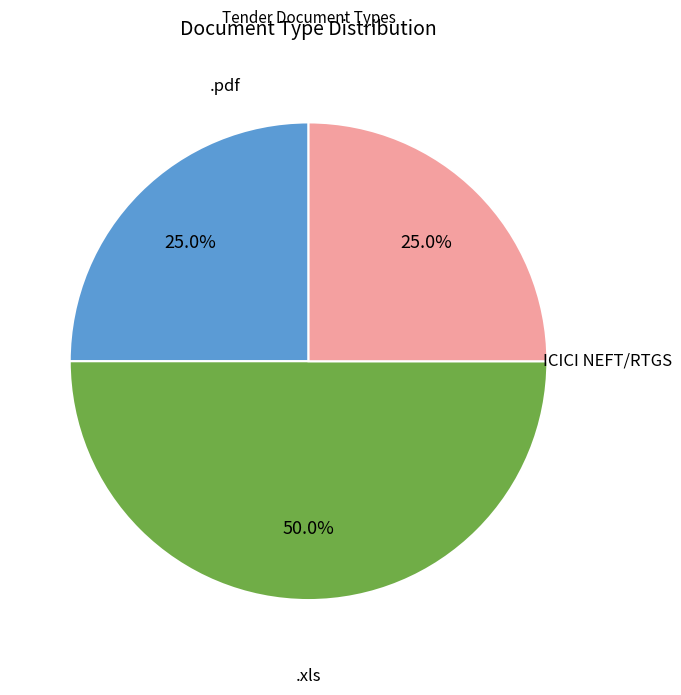

Which category has the biggest portion of the pie?

.xls